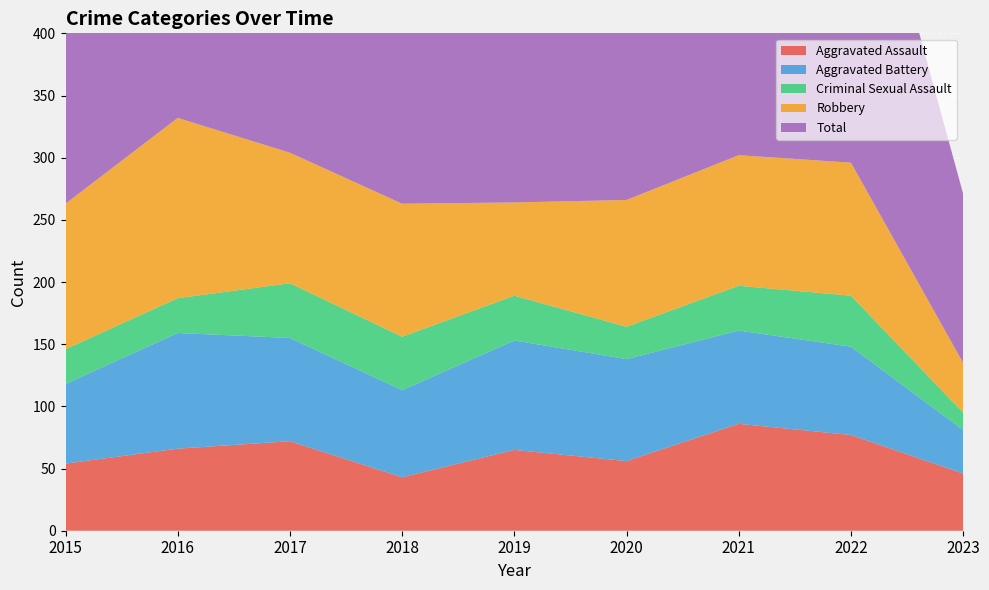

Reading right to left, what are all the values shown in this chart?

Aggravated Assault: 2023=46	2022=77	2021=86	2020=56	2019=65	2018=43	2017=72	2016=66	2015=54
Aggravated Battery: 2023=35	2022=71	2021=75	2020=82	2019=88	2018=70	2017=83	2016=93	2015=64
Criminal Sexual Assault: 2023=14	2022=41	2021=36	2020=26	2019=36	2018=43	2017=44	2016=28	2015=28
Robbery: 2023=40	2022=107	2021=105	2020=102	2019=75	2018=107	2017=105	2016=145	2015=117
Total: 2023=136	2022=305	2021=304	2020=272	2019=264	2018=265	2017=309	2016=340	2015=276